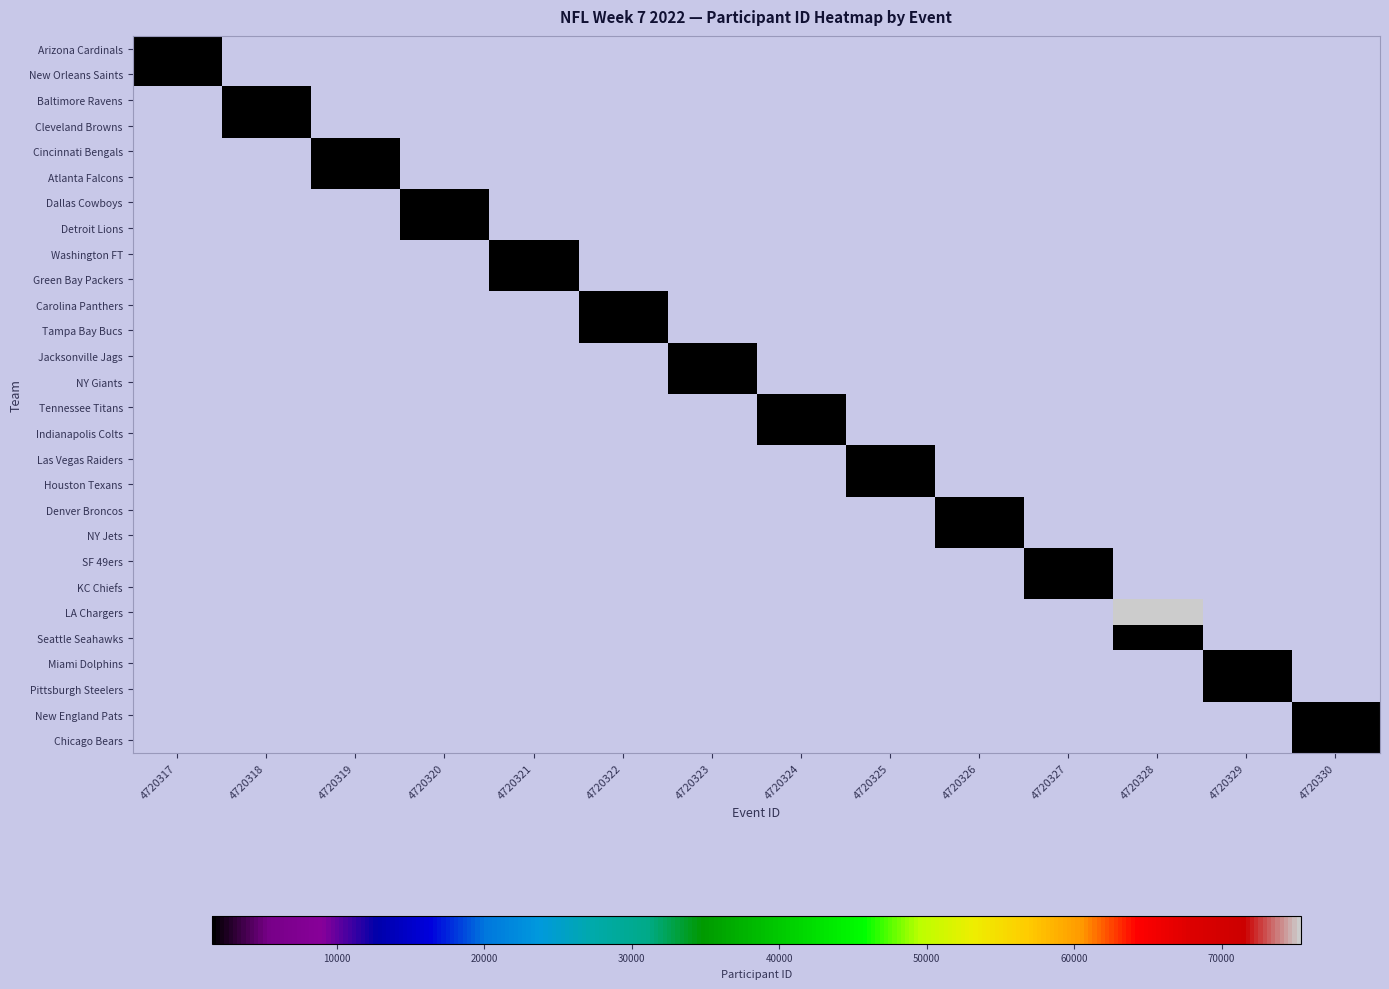

Reading left to right, transcribe all the data shown in this chart.

Arizona Cardinals: 4720317=1549	4720318=0	4720319=0	4720320=0	4720321=0	4720322=0	4720323=0	4720324=0	4720325=0	4720326=0	4720327=0	4720328=0	4720329=0	4720330=0
New Orleans Saints: 4720317=1543	4720318=0	4720319=0	4720320=0	4720321=0	4720322=0	4720323=0	4720324=0	4720325=0	4720326=0	4720327=0	4720328=0	4720329=0	4720330=0
Baltimore Ravens: 4720317=0	4720318=1521	4720319=0	4720320=0	4720321=0	4720322=0	4720323=0	4720324=0	4720325=0	4720326=0	4720327=0	4720328=0	4720329=0	4720330=0
Cleveland Browns: 4720317=0	4720318=1520	4720319=0	4720320=0	4720321=0	4720322=0	4720323=0	4720324=0	4720325=0	4720326=0	4720327=0	4720328=0	4720329=0	4720330=0
Cincinnati Bengals: 4720317=0	4720318=0	4720319=1522	4720320=0	4720321=0	4720322=0	4720323=0	4720324=0	4720325=0	4720326=0	4720327=0	4720328=0	4720329=0	4720330=0
Atlanta Falcons: 4720317=0	4720318=0	4720319=1546	4720320=0	4720321=0	4720322=0	4720323=0	4720324=0	4720325=0	4720326=0	4720327=0	4720328=0	4720329=0	4720330=0
Dallas Cowboys: 4720317=0	4720318=0	4720319=0	4720320=1538	4720321=0	4720322=0	4720323=0	4720324=0	4720325=0	4720326=0	4720327=0	4720328=0	4720329=0	4720330=0
Detroit Lions: 4720317=0	4720318=0	4720319=0	4720320=1539	4720321=0	4720322=0	4720323=0	4720324=0	4720325=0	4720326=0	4720327=0	4720328=0	4720329=0	4720330=0
Washington FT: 4720317=0	4720318=0	4720319=0	4720320=0	4720321=1537	4720322=0	4720323=0	4720324=0	4720325=0	4720326=0	4720327=0	4720328=0	4720329=0	4720330=0
Green Bay Packers: 4720317=0	4720318=0	4720319=0	4720320=0	4720321=1542	4720322=0	4720323=0	4720324=0	4720325=0	4720326=0	4720327=0	4720328=0	4720329=0	4720330=0
Carolina Panthers: 4720317=0	4720318=0	4720319=0	4720320=0	4720321=0	4720322=1545	4720323=0	4720324=0	4720325=0	4720326=0	4720327=0	4720328=0	4720329=0	4720330=0
Tampa Bay Bucs: 4720317=0	4720318=0	4720319=0	4720320=0	4720321=0	4720322=1544	4720323=0	4720324=0	4720325=0	4720326=0	4720327=0	4720328=0	4720329=0	4720330=0
Jacksonville Jags: 4720317=0	4720318=0	4720319=0	4720320=0	4720321=0	4720322=0	4720323=1529	4720324=0	4720325=0	4720326=0	4720327=0	4720328=0	4720329=0	4720330=0
NY Giants: 4720317=0	4720318=0	4720319=0	4720320=0	4720321=0	4720322=0	4720323=1535	4720324=0	4720325=0	4720326=0	4720327=0	4720328=0	4720329=0	4720330=0
Tennessee Titans: 4720317=0	4720318=0	4720319=0	4720320=0	4720321=0	4720322=0	4720323=0	4720324=1528	4720325=0	4720326=0	4720327=0	4720328=0	4720329=0	4720330=0
Indianapolis Colts: 4720317=0	4720318=0	4720319=0	4720320=0	4720321=0	4720322=0	4720323=0	4720324=1527	4720325=0	4720326=0	4720327=0	4720328=0	4720329=0	4720330=0
Las Vegas Raiders: 4720317=0	4720318=0	4720319=0	4720320=0	4720321=0	4720322=0	4720323=0	4720324=0	4720325=1533	4720326=0	4720327=0	4720328=0	4720329=0	4720330=0
Houston Texans: 4720317=0	4720318=0	4720319=0	4720320=0	4720321=0	4720322=0	4720323=0	4720324=0	4720325=1530	4720326=0	4720327=0	4720328=0	4720329=0	4720330=0
Denver Broncos: 4720317=0	4720318=0	4720319=0	4720320=0	4720321=0	4720322=0	4720323=0	4720324=0	4720325=0	4720326=1534	4720327=0	4720328=0	4720329=0	4720330=0
NY Jets: 4720317=0	4720318=0	4720319=0	4720320=0	4720321=0	4720322=0	4720323=0	4720324=0	4720325=0	4720326=1523	4720327=0	4720328=0	4720329=0	4720330=0
SF 49ers: 4720317=0	4720318=0	4720319=0	4720320=0	4720321=0	4720322=0	4720323=0	4720324=0	4720325=0	4720326=0	4720327=1547	4720328=0	4720329=0	4720330=0
KC Chiefs: 4720317=0	4720318=0	4720319=0	4720320=0	4720321=0	4720322=0	4720323=0	4720324=0	4720325=0	4720326=0	4720327=1531	4720328=0	4720329=0	4720330=0
LA Chargers: 4720317=0	4720318=0	4720319=0	4720320=0	4720321=0	4720322=0	4720323=0	4720324=0	4720325=0	4720326=0	4720327=0	4720328=75380	4720329=0	4720330=0
Seattle Seahawks: 4720317=0	4720318=0	4720319=0	4720320=0	4720321=0	4720322=0	4720323=0	4720324=0	4720325=0	4720326=0	4720327=0	4720328=1548	4720329=0	4720330=0
Miami Dolphins: 4720317=0	4720318=0	4720319=0	4720320=0	4720321=0	4720322=0	4720323=0	4720324=0	4720325=0	4720326=0	4720327=0	4720328=0	4720329=1524	4720330=0
Pittsburgh Steelers: 4720317=0	4720318=0	4720319=0	4720320=0	4720321=0	4720322=0	4720323=0	4720324=0	4720325=0	4720326=0	4720327=0	4720328=0	4720329=1519	4720330=0
New England Pats: 4720317=0	4720318=0	4720319=0	4720320=0	4720321=0	4720322=0	4720323=0	4720324=0	4720325=0	4720326=0	4720327=0	4720328=0	4720329=0	4720330=1525
Chicago Bears: 4720317=0	4720318=0	4720319=0	4720320=0	4720321=0	4720322=0	4720323=0	4720324=0	4720325=0	4720326=0	4720327=0	4720328=0	4720329=0	4720330=1540